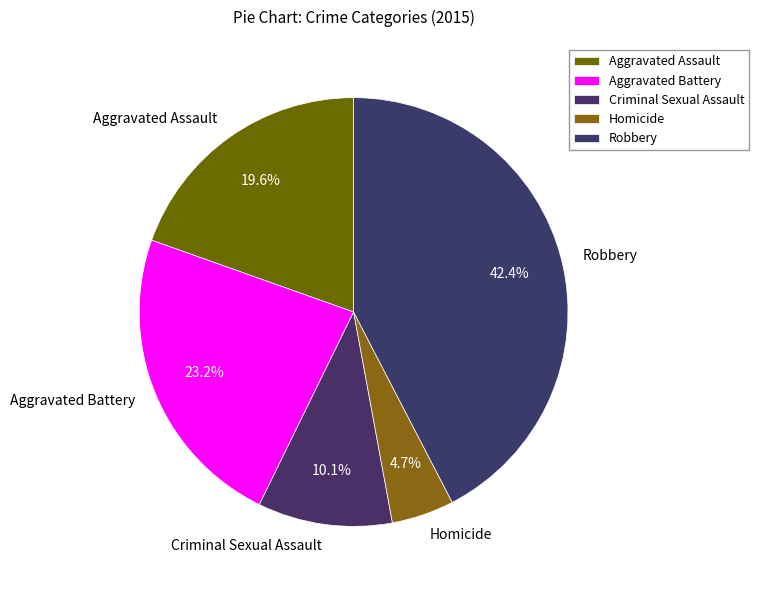

Which has a higher value, Homicide or Aggravated Battery?

Aggravated Battery